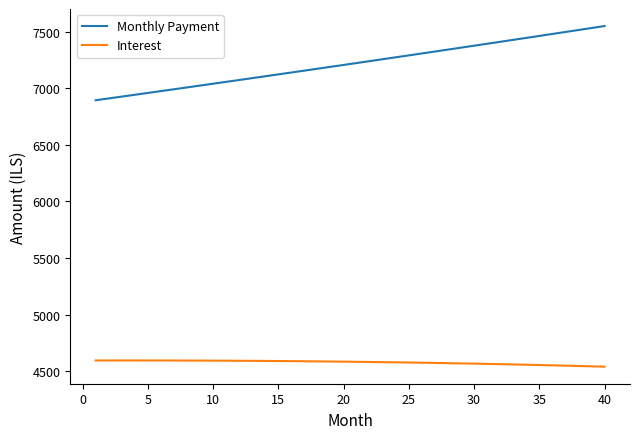

Which series has the largest range (max minus min)?

Monthly Payment